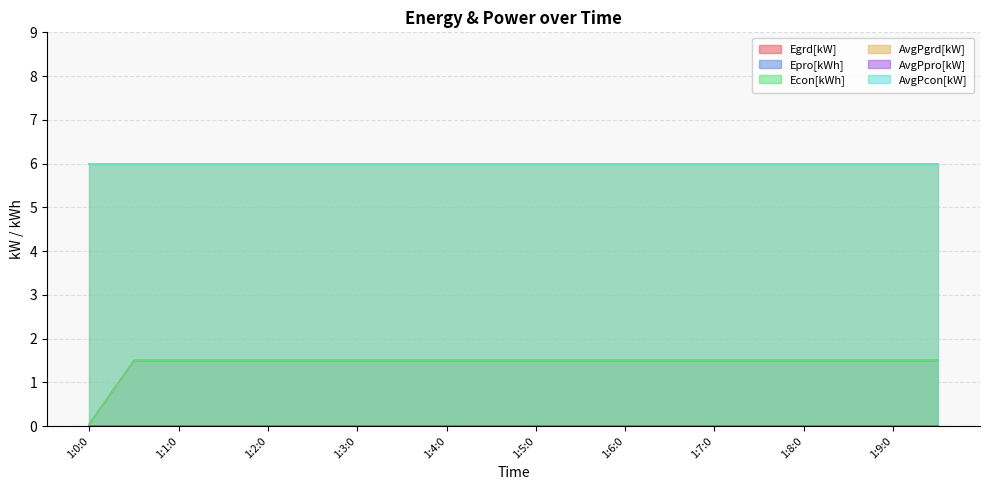

Which series has the widest spread of values?

Egrd[kW]